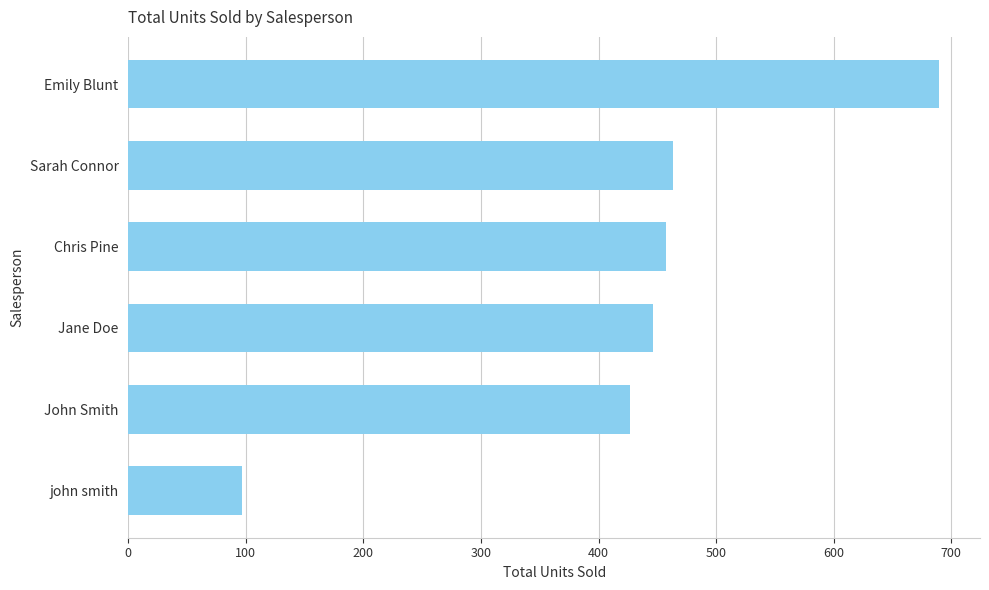

What is the sum of all values?

2580